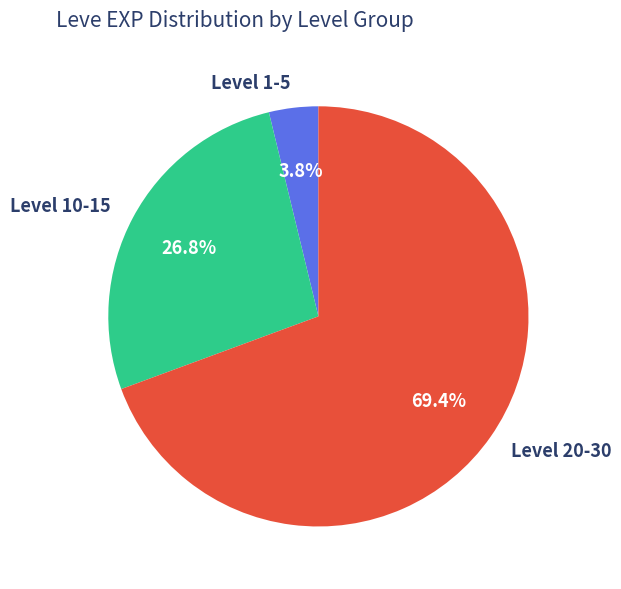

Combined, what portion of the pie is Level 1-5 and Level 20-30?

73.2%